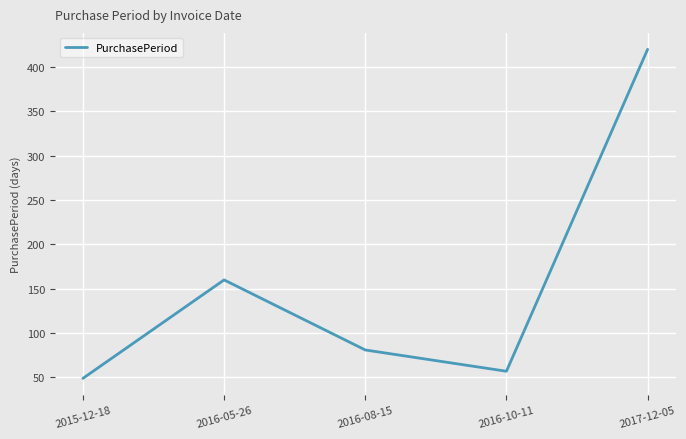

What is the greatest value displayed?

420